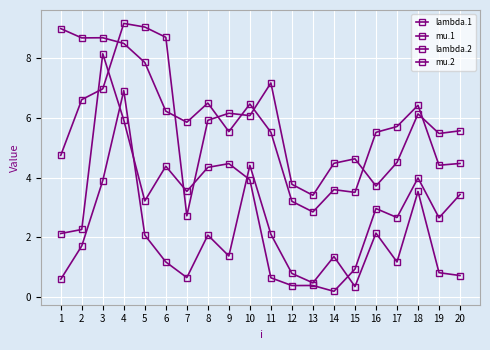

How many lines are shown in the chart?

4